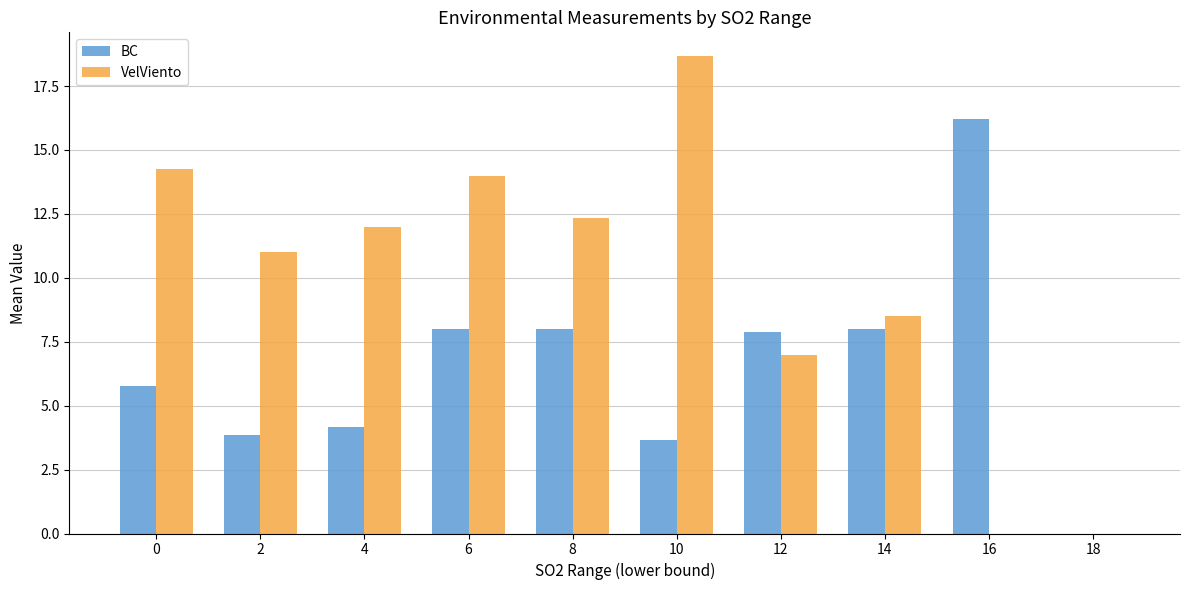

Which category has the highest value across all series?

10